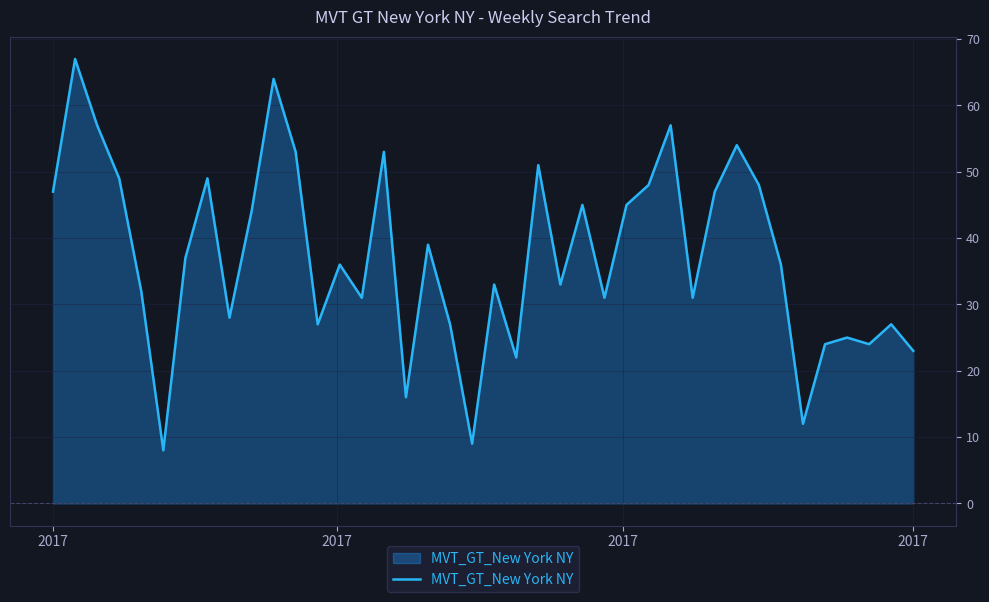

Does the chart display data point markers on the line(s)?

No